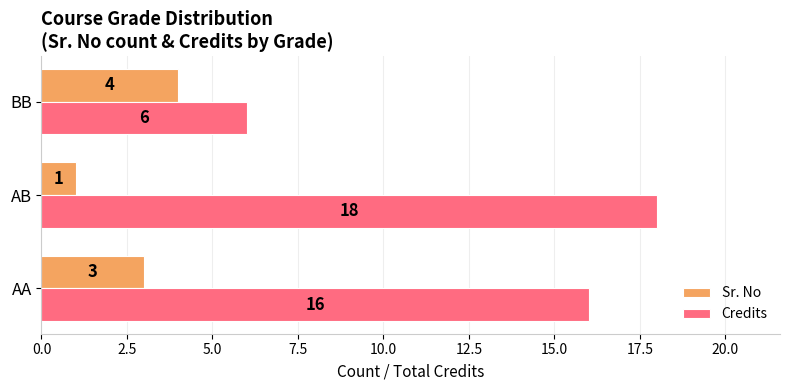

Which series has the widest spread of values?

Credits